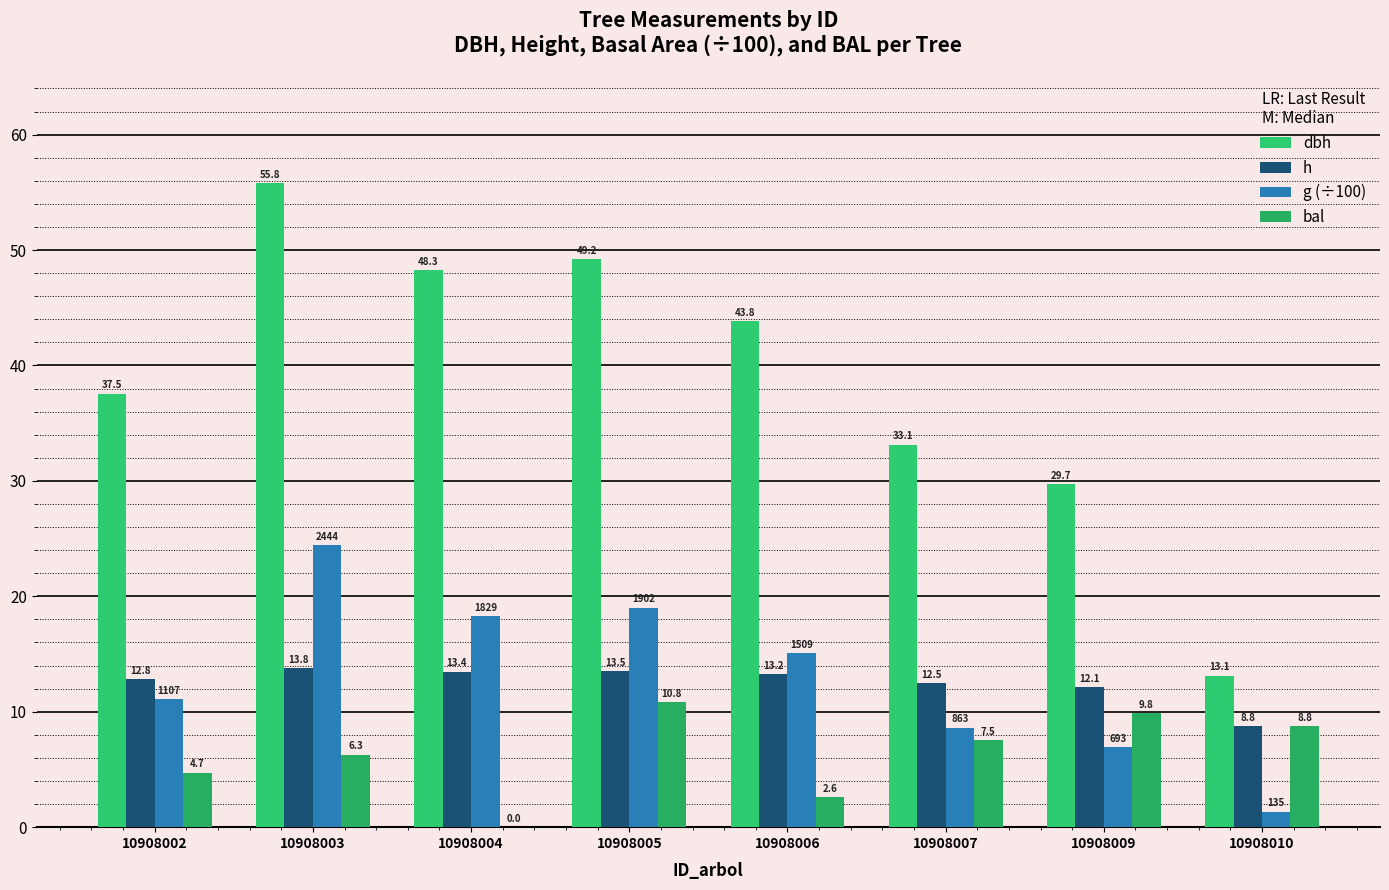

Where is bal nearest to the value 5?

10908002